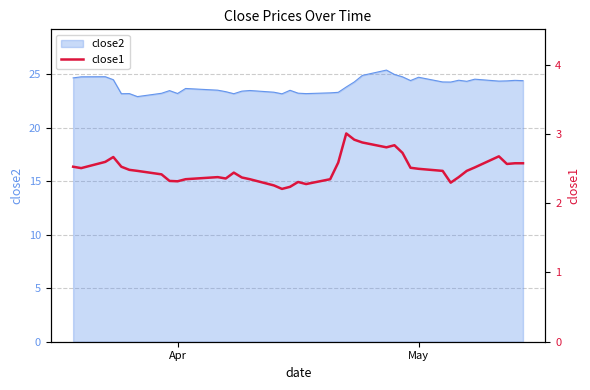

Does the chart display data point markers on the line(s)?

No